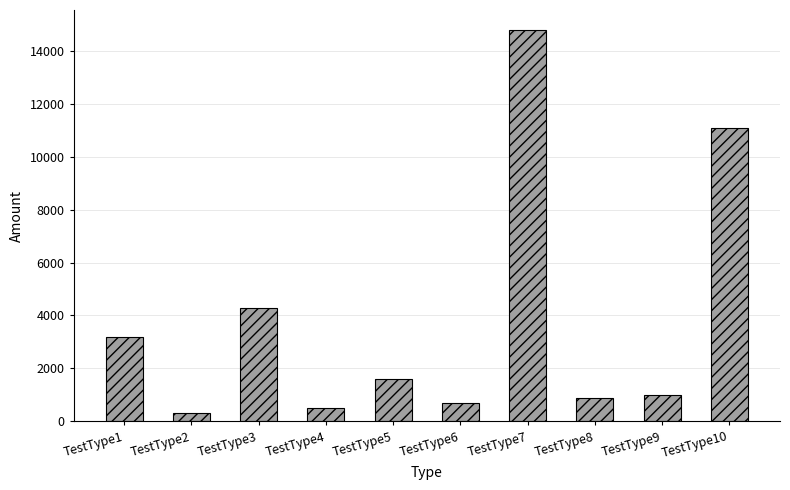

Between TestType6 and TestType8, which is larger?

TestType8